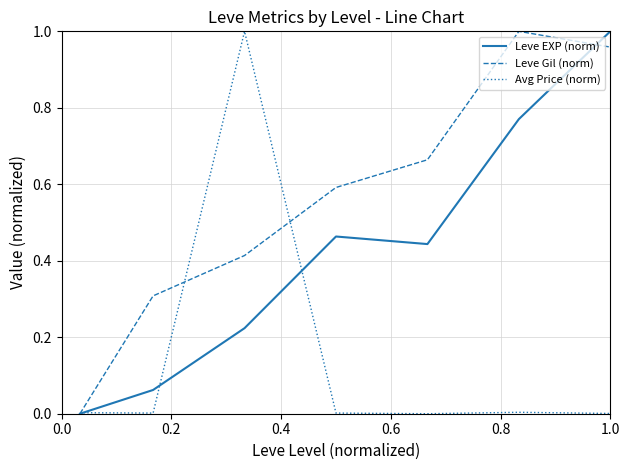

Which series has the largest total across all categories?

Leve Gil (norm)